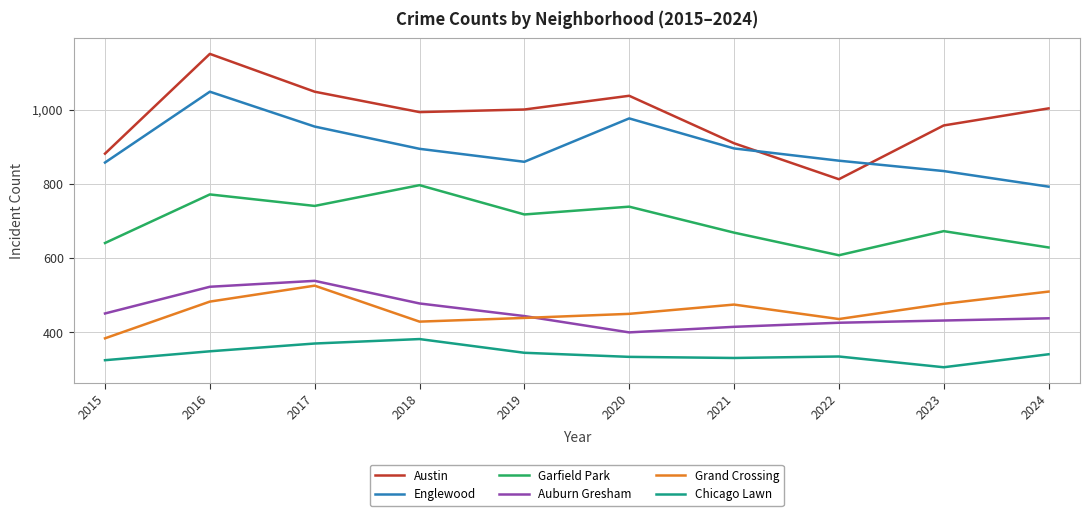

Which series has the widest spread of values?

Austin